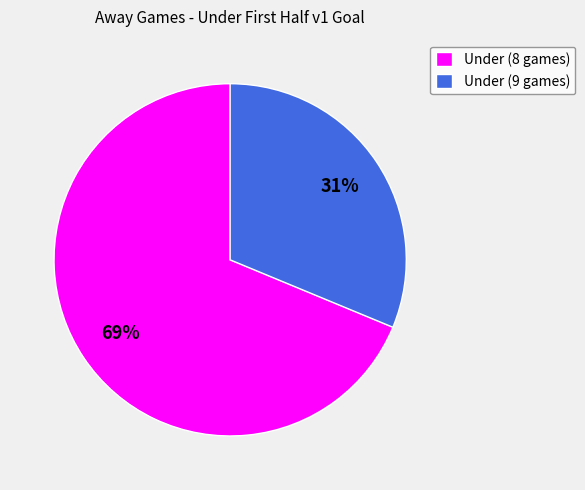

Do Under (9 games) and Under (8 games) together represent more than half of the pie?

Yes